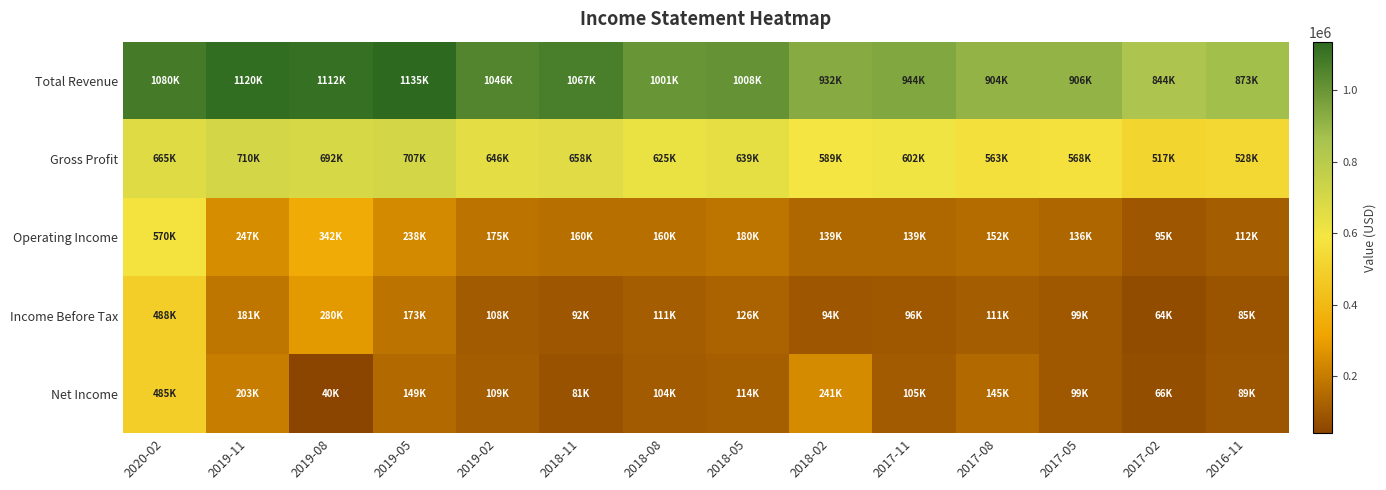

Rank the series at 2019-11 from highest to lowest value.

Total Revenue, Gross Profit, Operating Income, Net Income, Income Before Tax